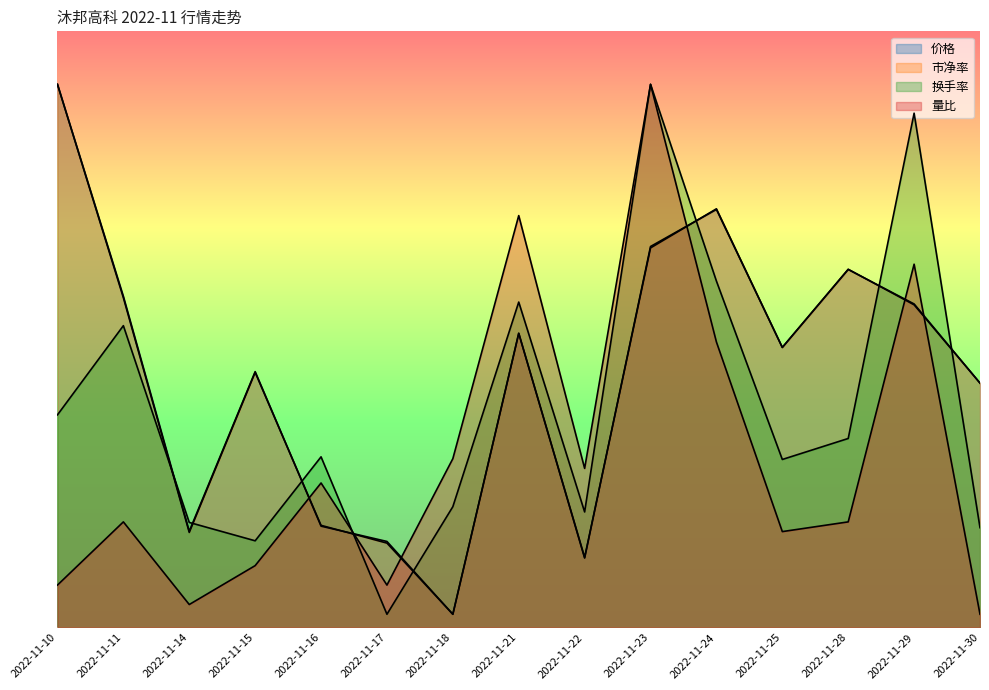

Reading left to right, what are all the values shown in this chart?

价格: 41.0	25.0	7.3	19.3	7.7	6.5	1.0	22.2	5.2	28.8	31.6	21.1	27.0	24.4	18.4
市净率: 41.0	24.9	7.2	19.3	7.7	6.4	1.0	22.2	5.3	28.7	31.6	21.1	27.0	24.4	18.4
换手率: 16.0	22.8	7.9	6.5	12.9	1.0	9.1	24.6	8.7	41.0	26.1	12.7	14.3	38.8	7.5
量比: 3.2	8.0	1.7	4.7	10.9	3.2	12.7	31.1	12.0	41.0	21.6	7.2	8.0	27.4	1.0